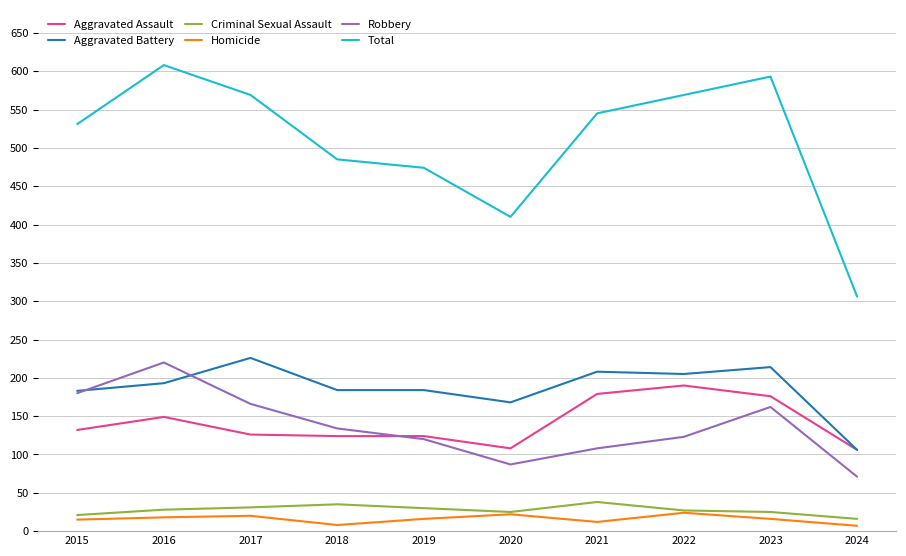

Which series changed the most between 2017 and 2023?

Aggravated Assault